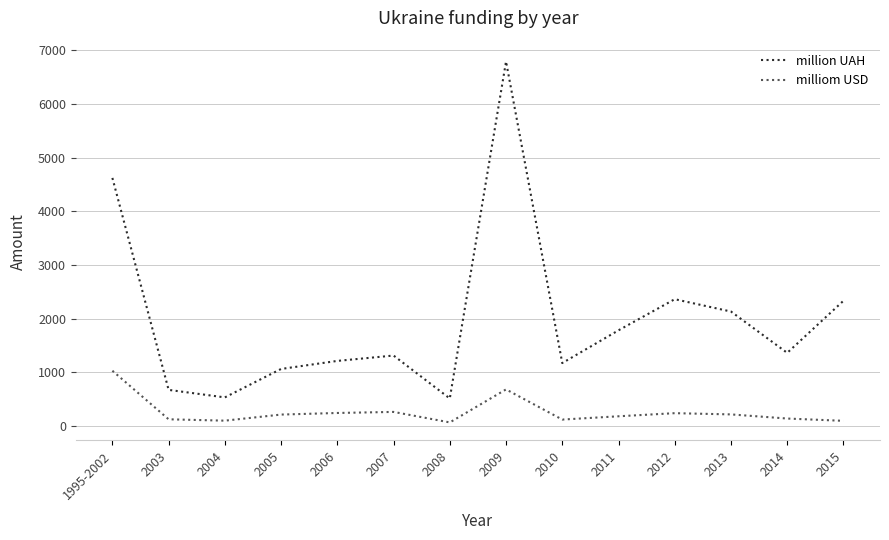

True or false: million UAH has more than 0 points higher than both neighbors.

True